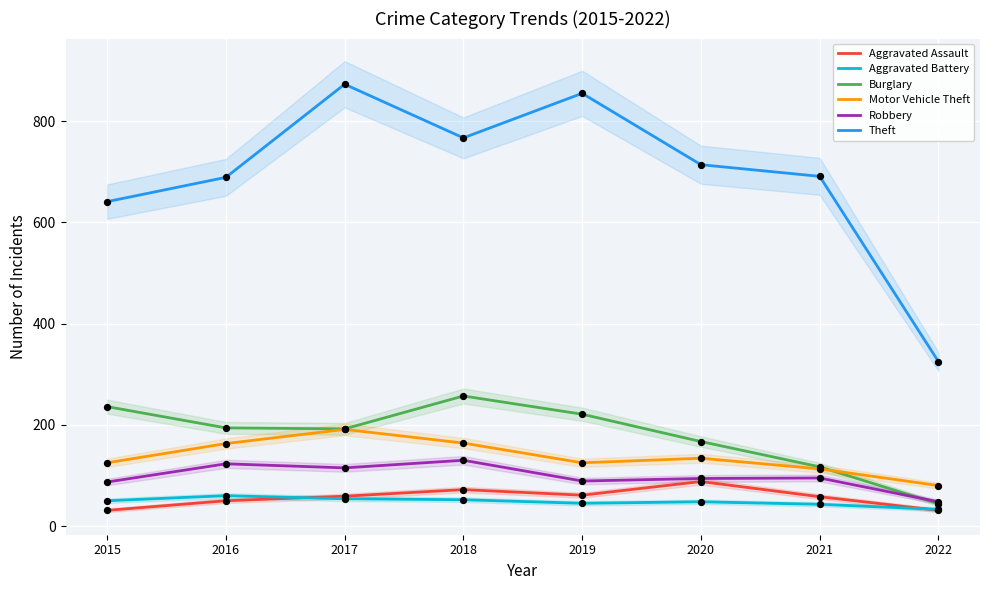

Which series reaches the maximum Y coordinate?

Theft